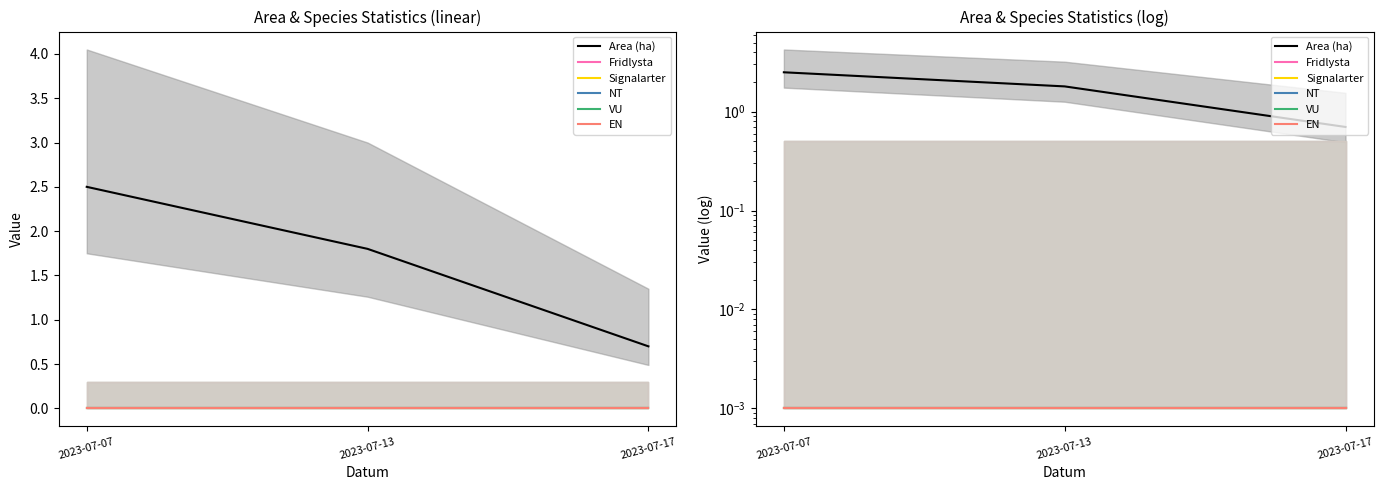

Which series changed the most between 2023-07-13 and 2023-07-17?

Area (ha)